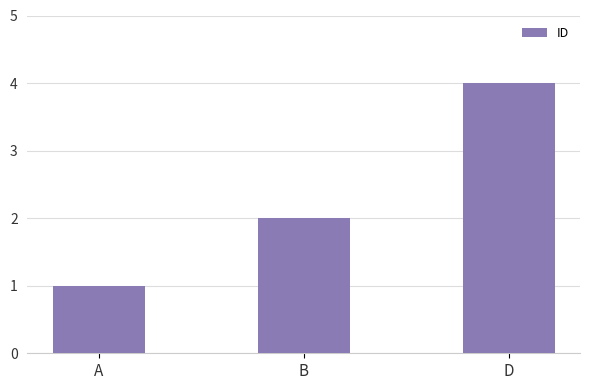

Between B and D, which is larger?

D